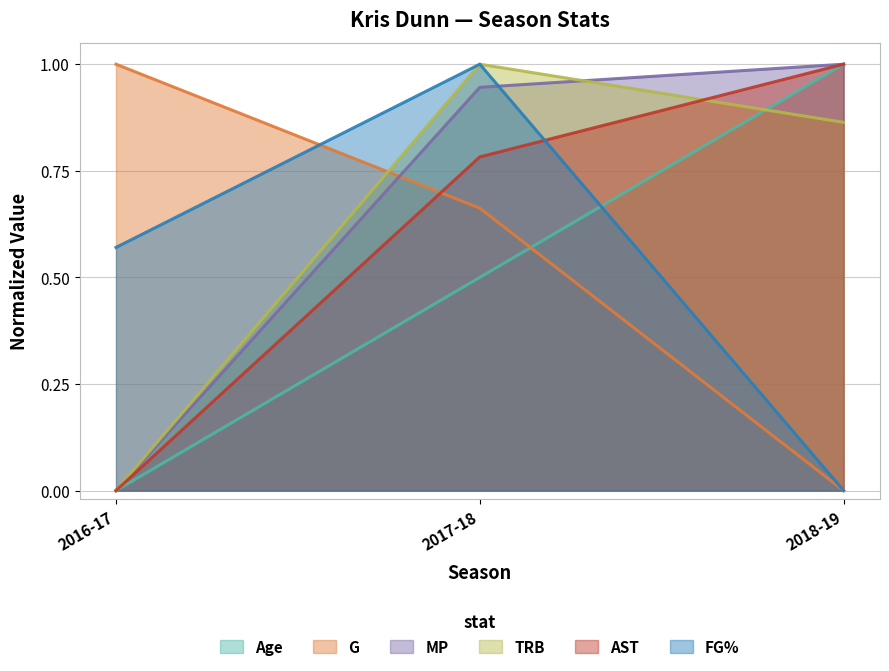

How many data points does each series have?

3